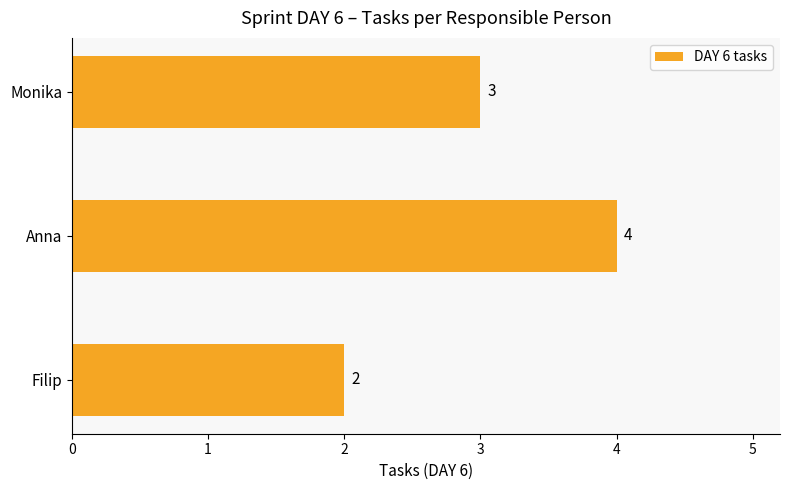

What is the maximum value shown in the chart?

4